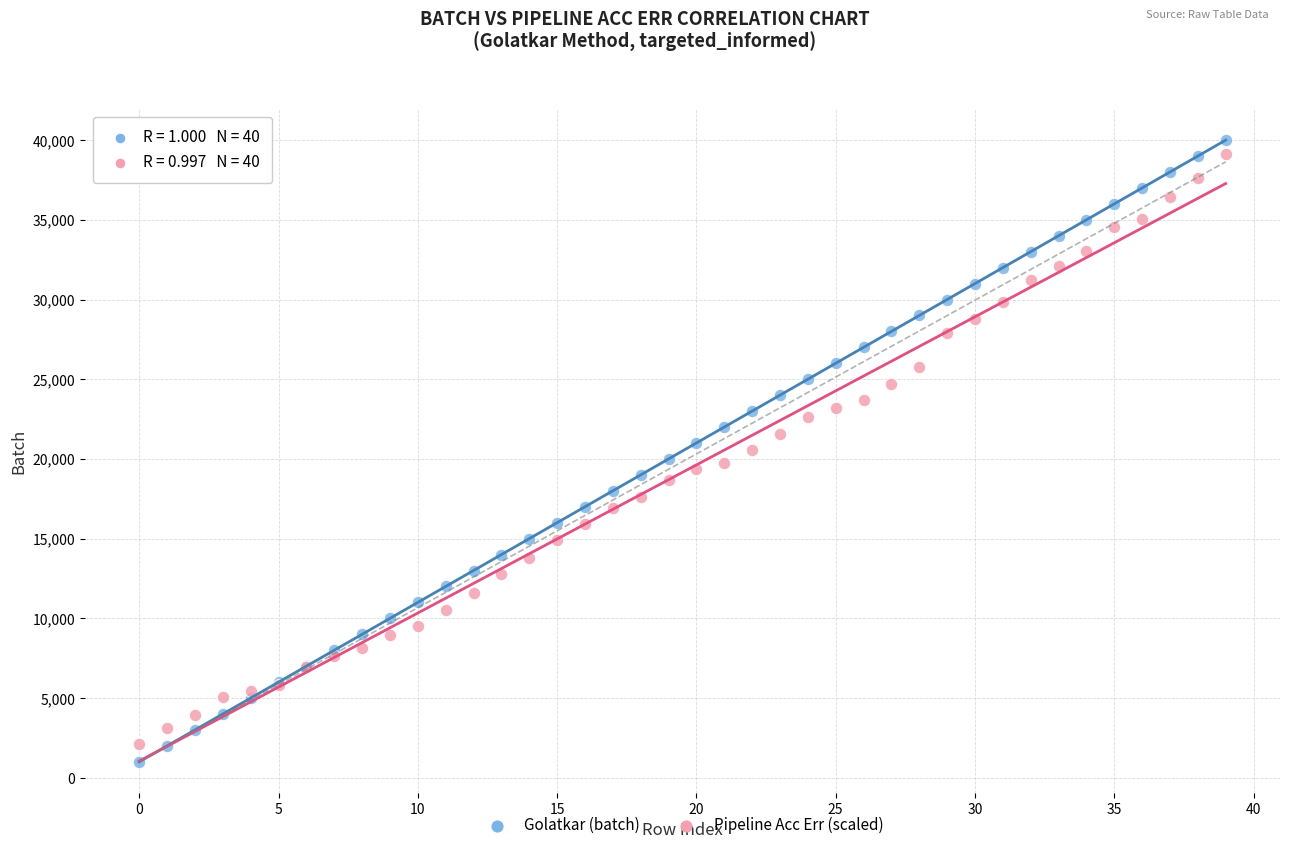

Which series has the widest spread of Y values?

Golatkar (batch)